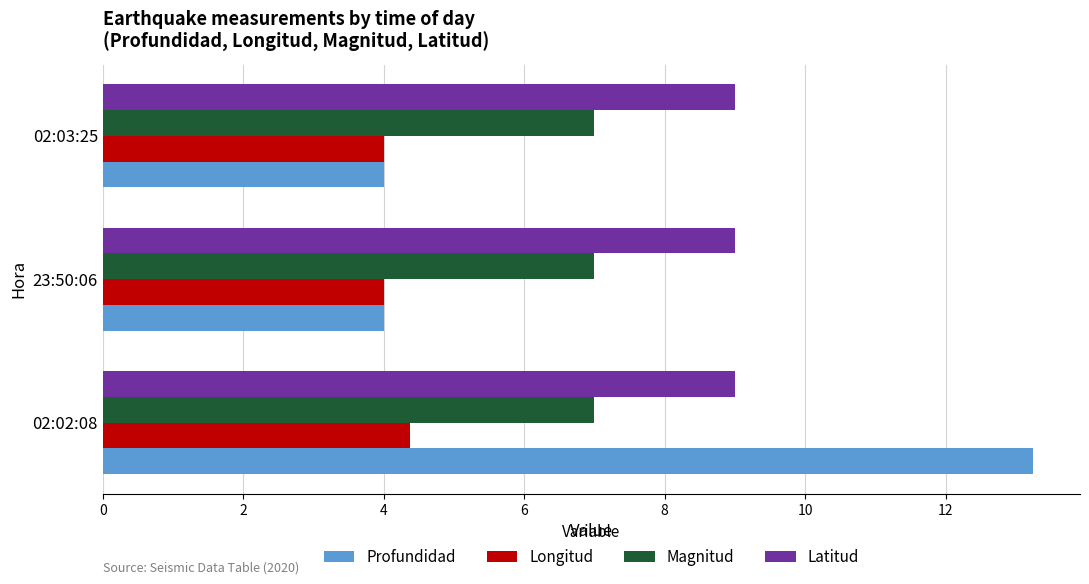

At how many categories does at least one series exceed 6?

3